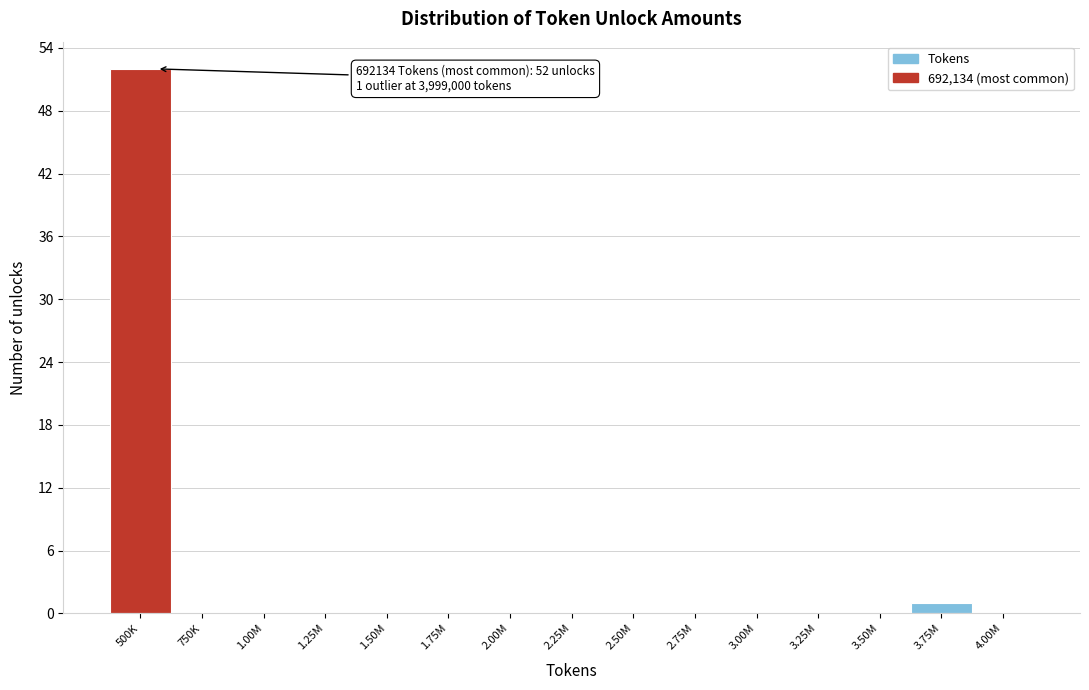

Reading left to right, list all the values displayed in this chart.

500K=52	750K=0	1.00M=0	1.25M=0	1.50M=0	1.75M=0	2.00M=0	2.25M=0	2.50M=0	2.75M=0	3.00M=0	3.25M=0	3.50M=0	3.75M=1	4.00M=0